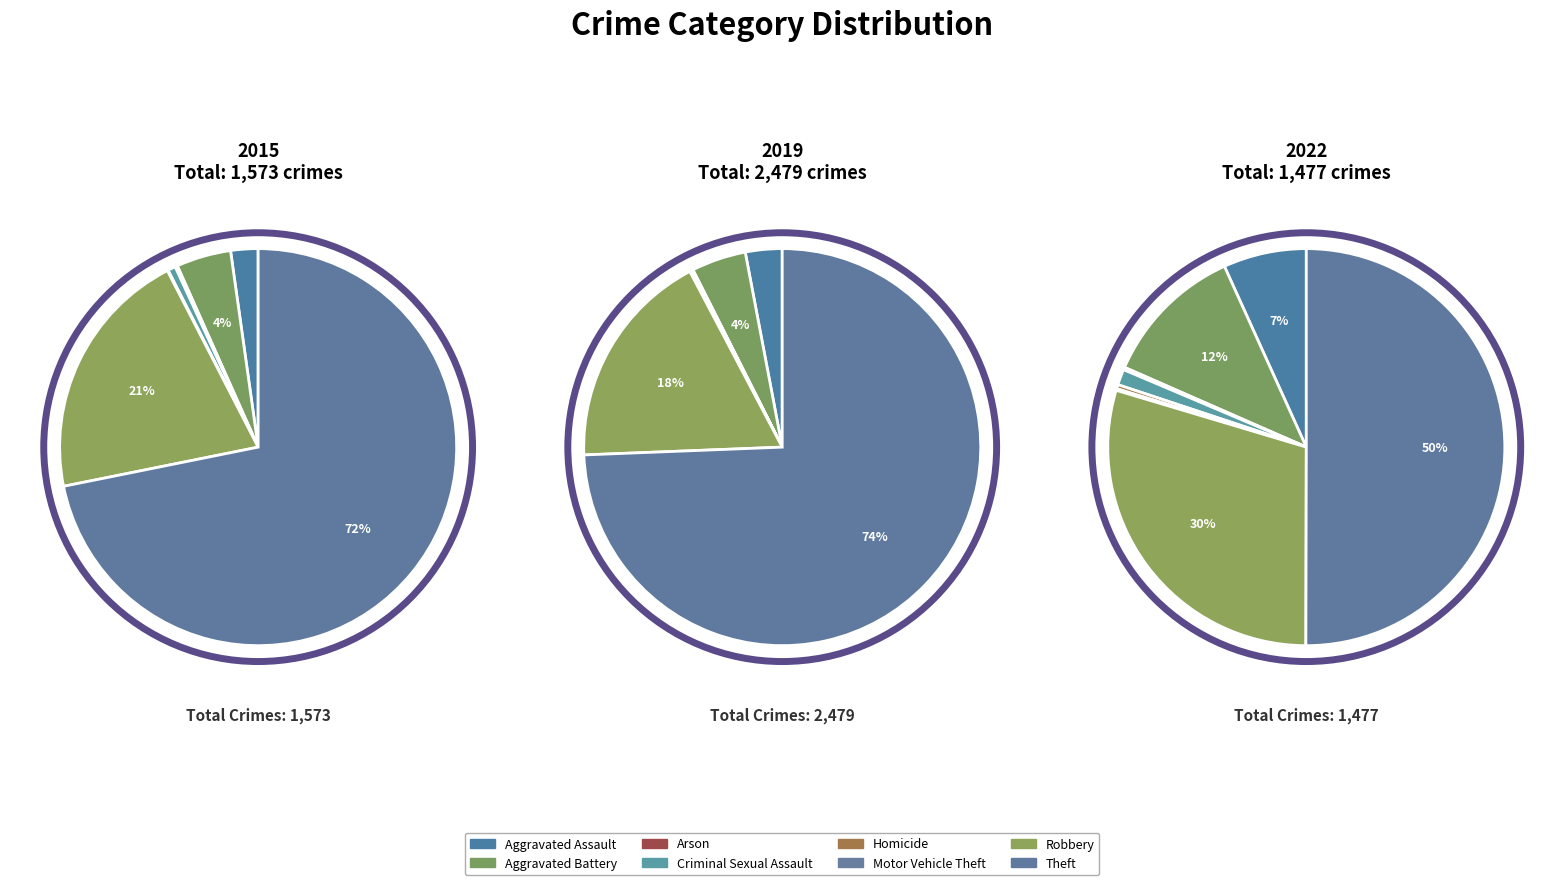

Count the number of slices in the pie.

8